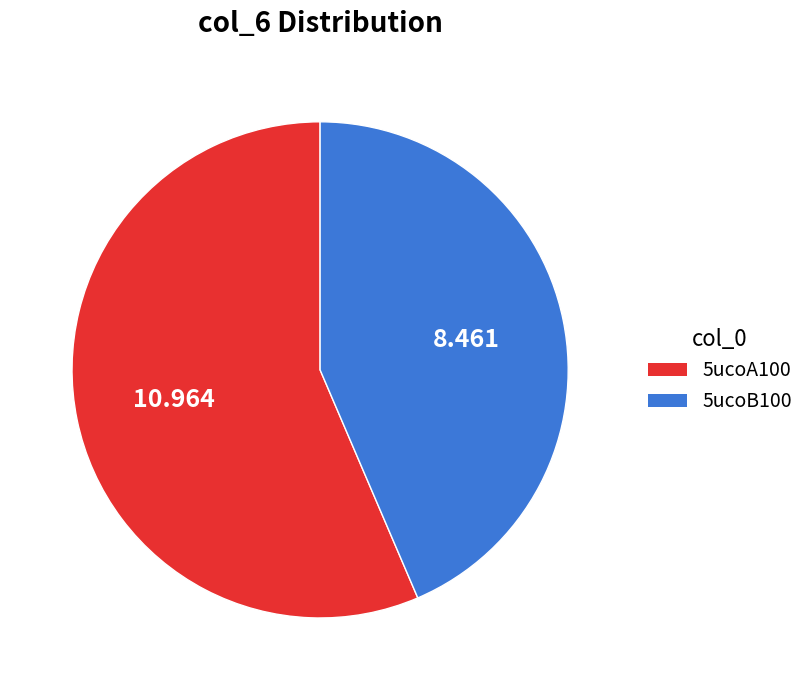

Is there any slice that represents more than half of the pie?

Yes